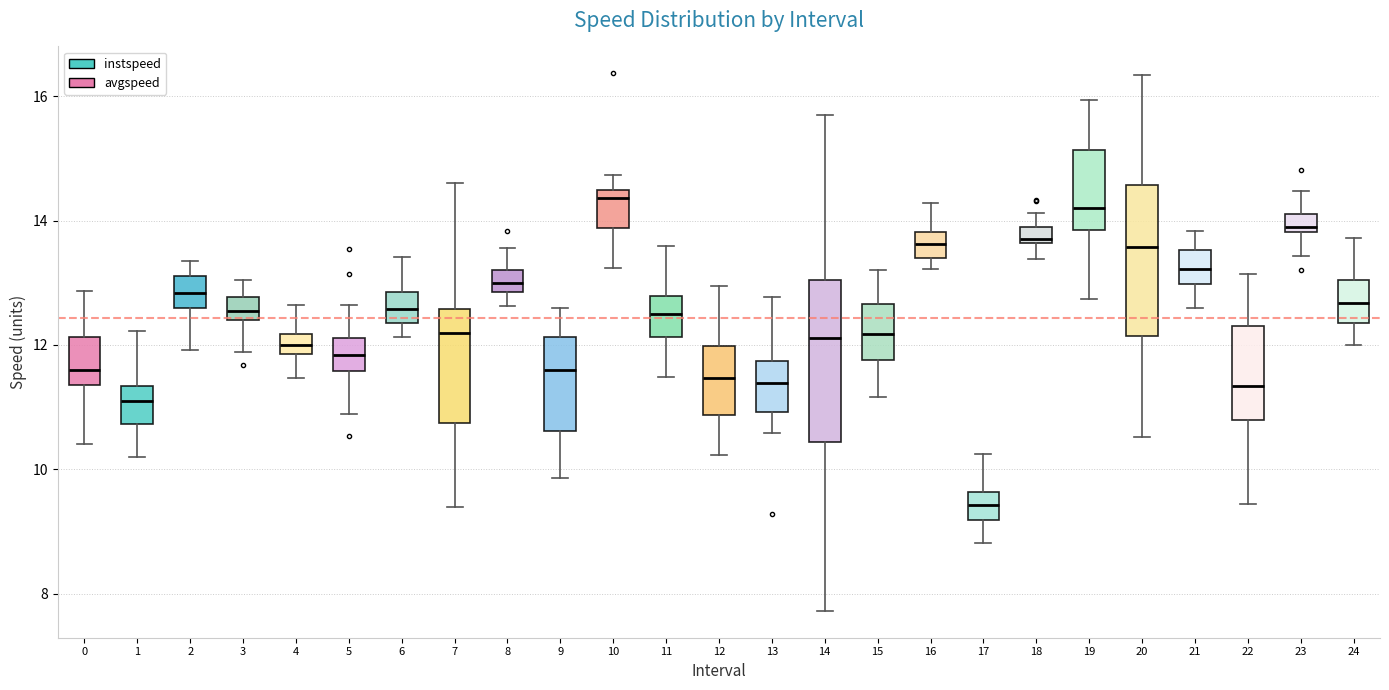

Where does the lower whisker of the box at x = 10 end on the y-axis? The values are not printed on the chart, so give them approximately, as read against the axis.

13.2